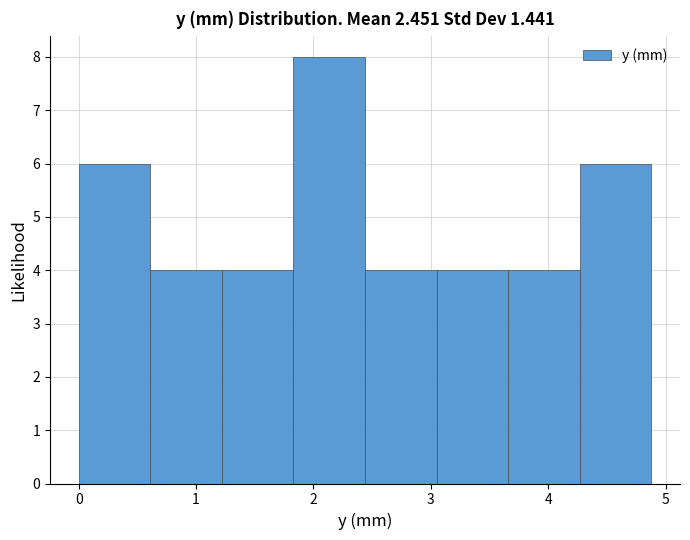

Which range on the x-axis has the tallest bar?

1.8 to 2.4